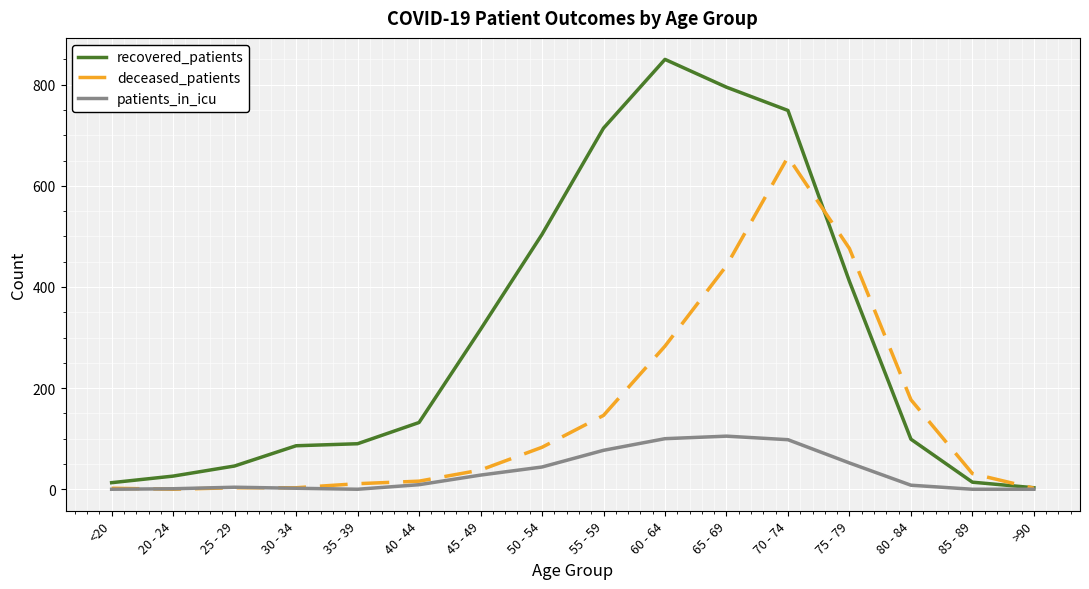

Is the value of patients_in_icu at 25 - 29 greater than the value of recovered_patients at 70 - 74?

No